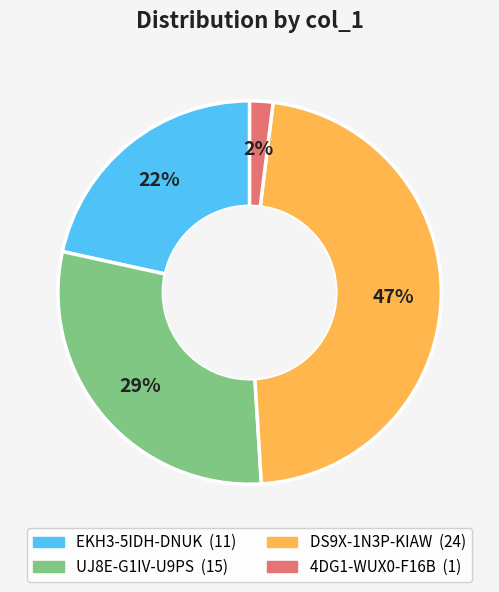

Between 4DG1-WUX0-F16B and UJ8E-G1IV-U9PS, which is larger?

UJ8E-G1IV-U9PS